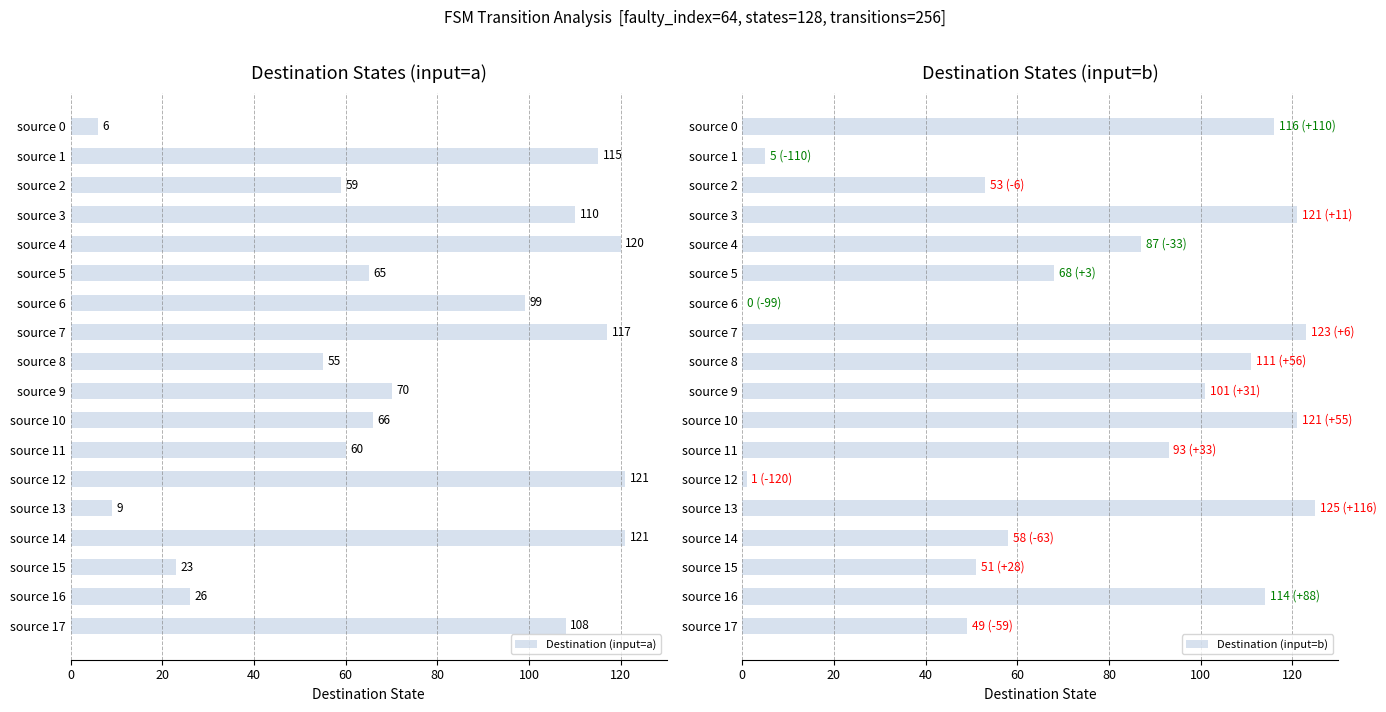

What is the maximum value shown in the chart?

125